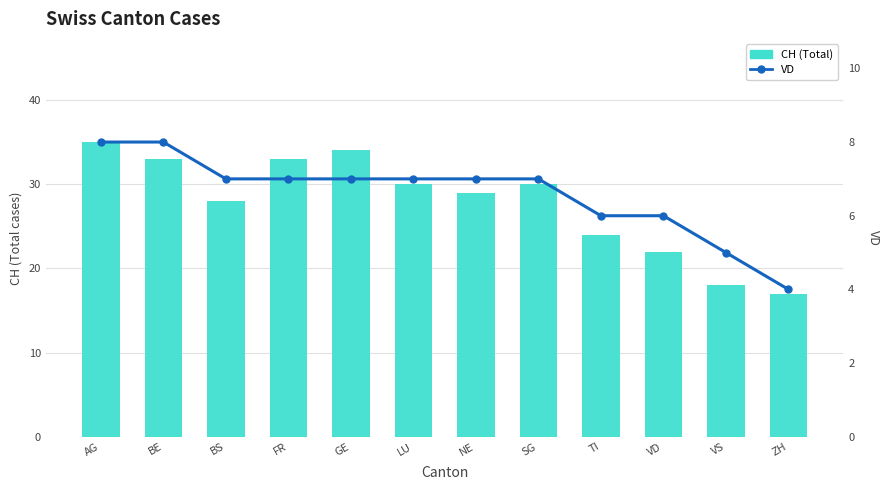

Reading right to left, extract all data points from this chart.

CH (Total): 17	18	22	24	30	29	30	34	33	28	33	35
VD: 4	5	6	6	7	7	7	7	7	7	8	8